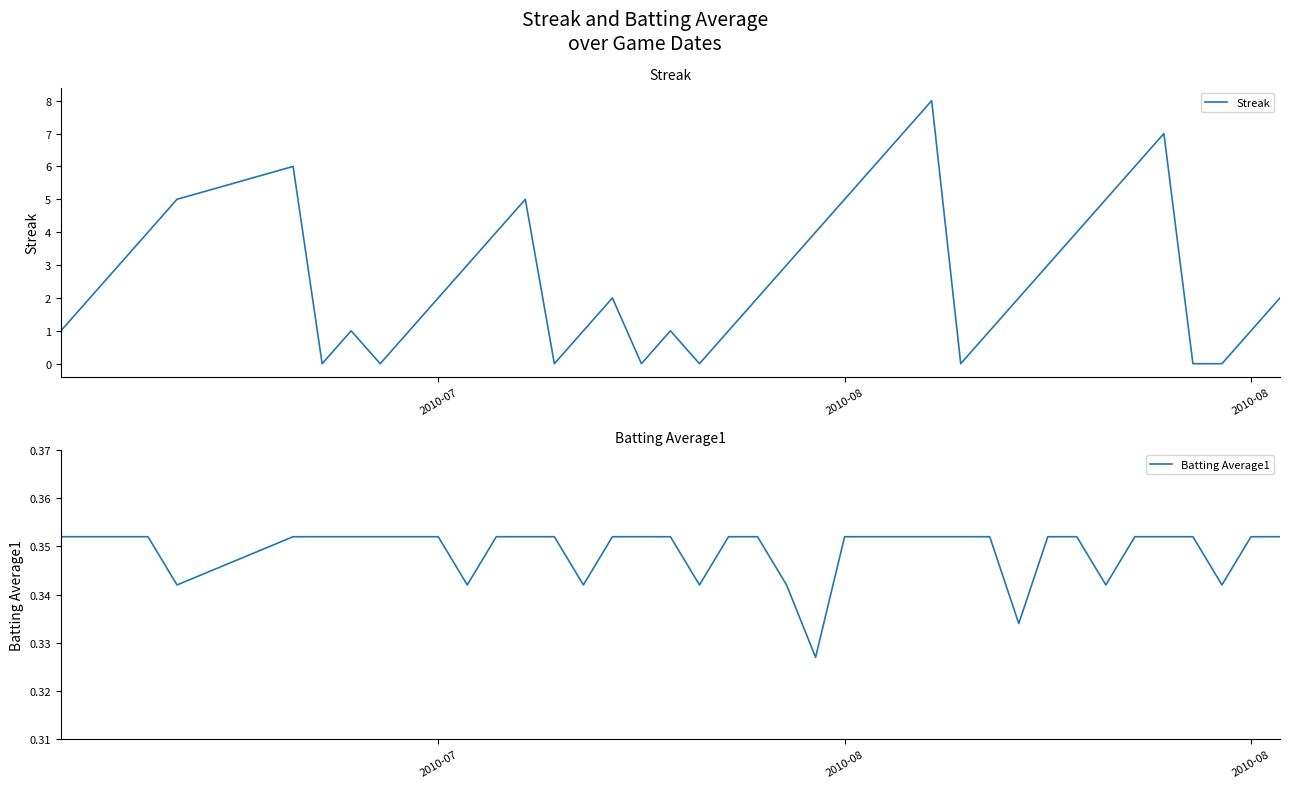

Which series changed the most between 2010-07 and 9?

Streak